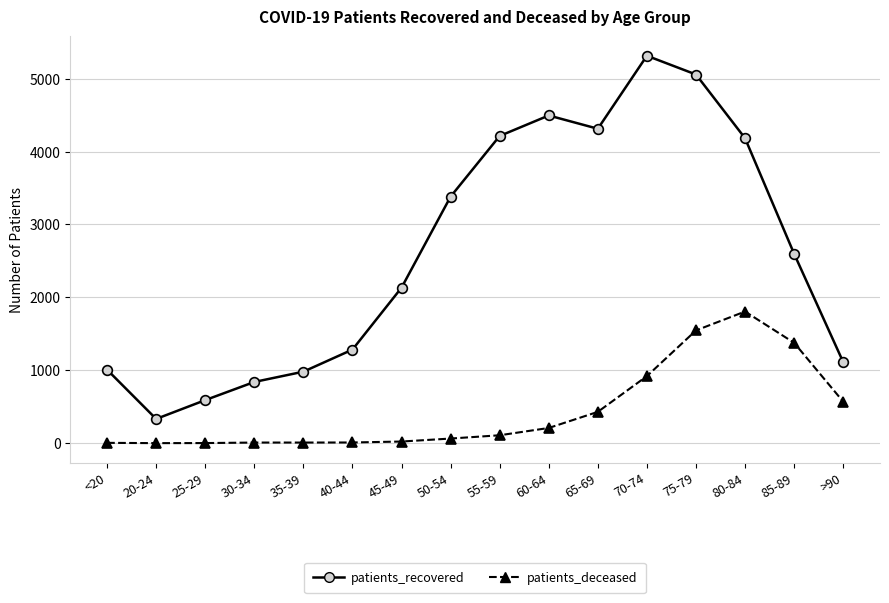

True or false: patients_recovered and patients_deceased intersect in this chart.

False